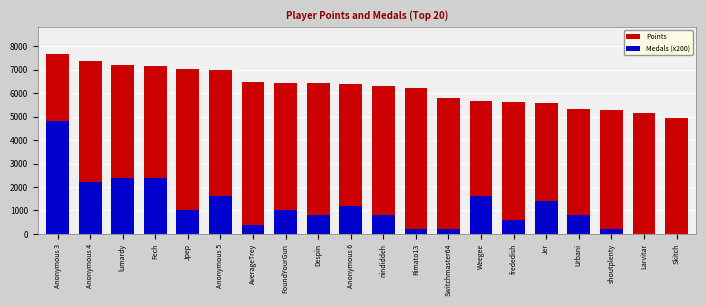

What is the total value across all series at lumardy?

9583